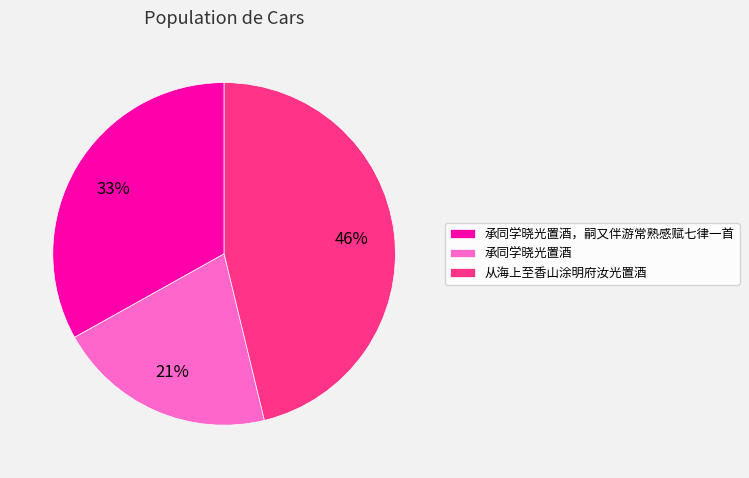

Is 承同学晓光置酒，嗣又伴游常熟感赋七律一首 the majority of the pie?

No